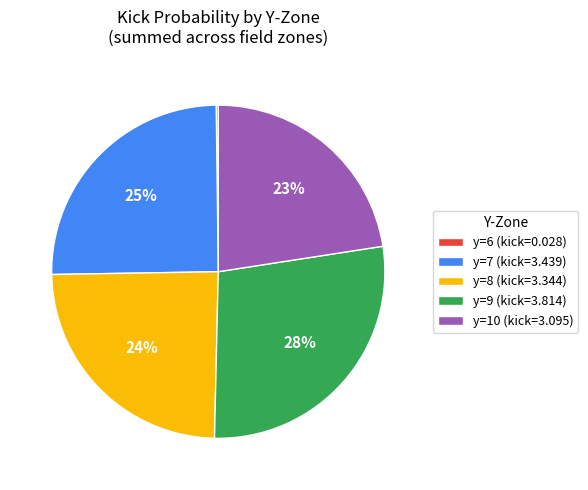

Which slice is the largest?

y=9 (kick=3.814)